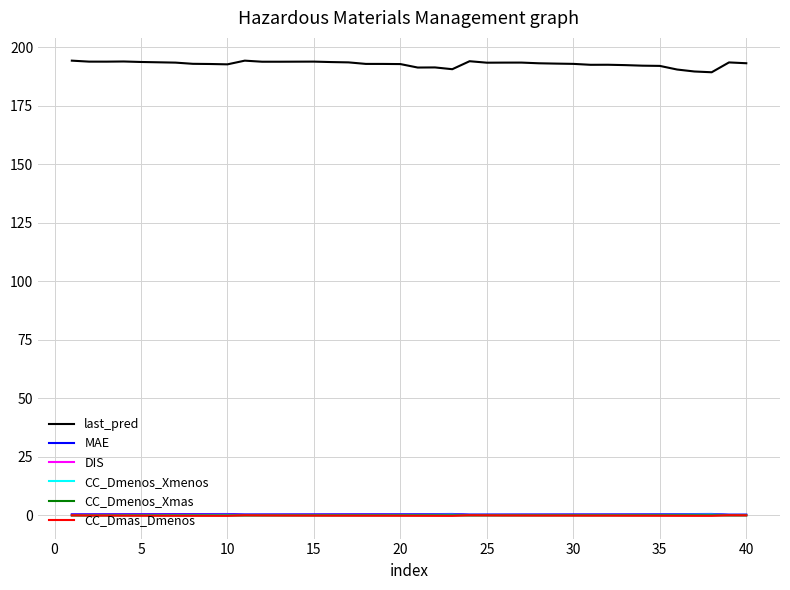

What is the average value of the MAE series?

0.4